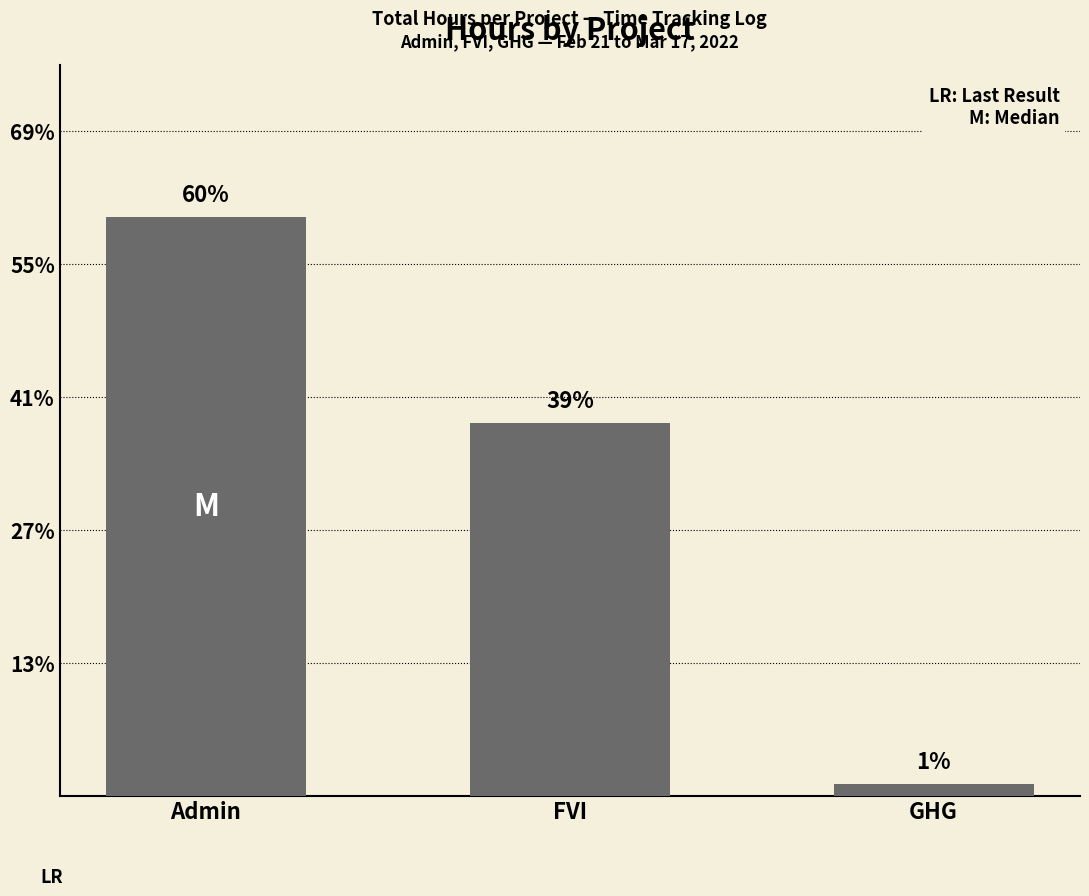

Does the chart contain any negative values?

No